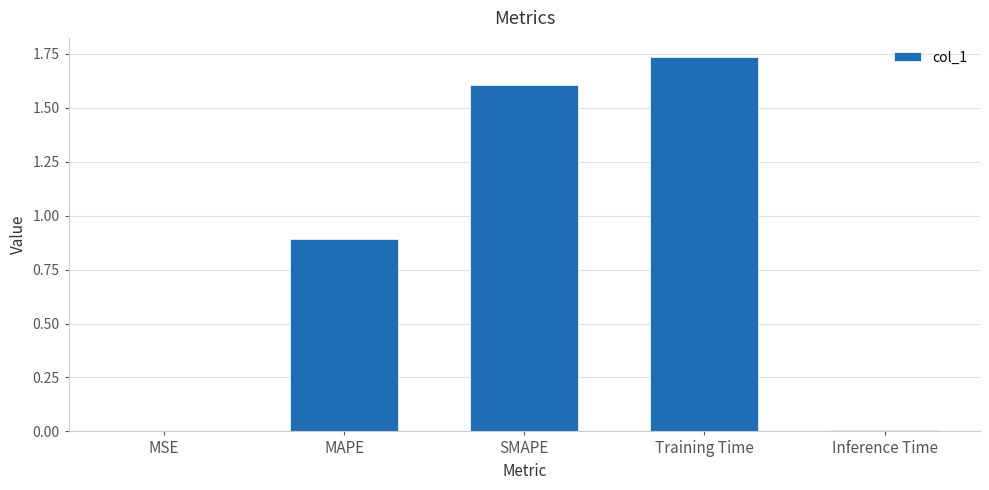

What is the ratio of the value at SMAPE to the value at Training Time?

0.9